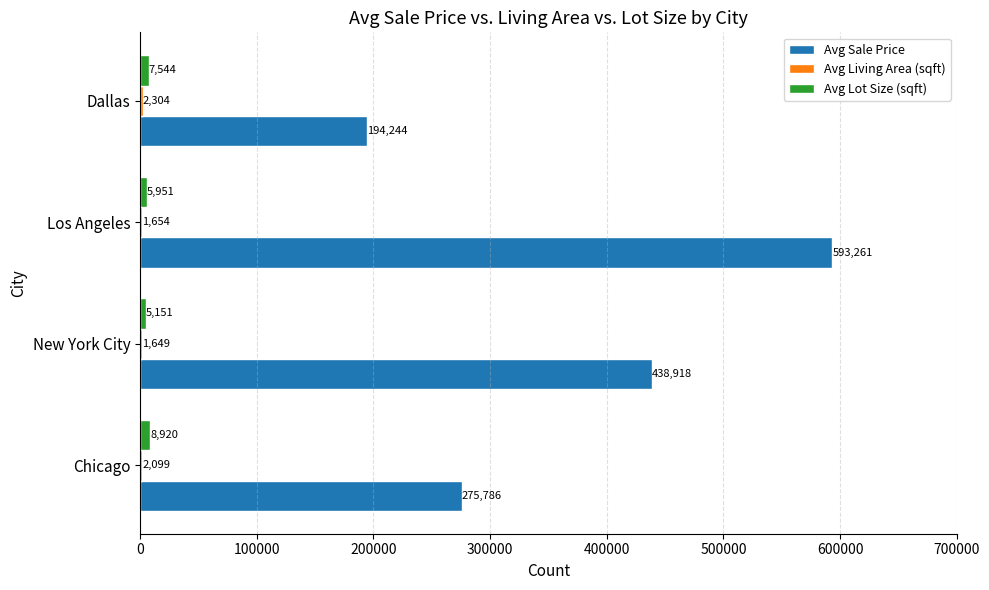

What is the greatest value displayed?

593261